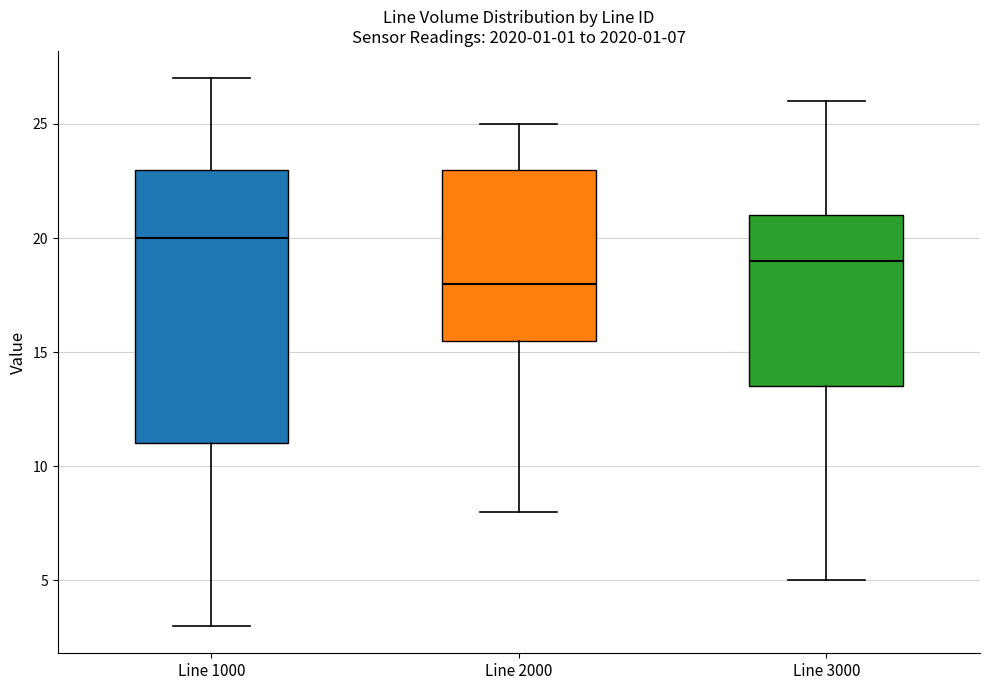

Which box is the tallest, from its lower edge to its upper edge?

Line 1000